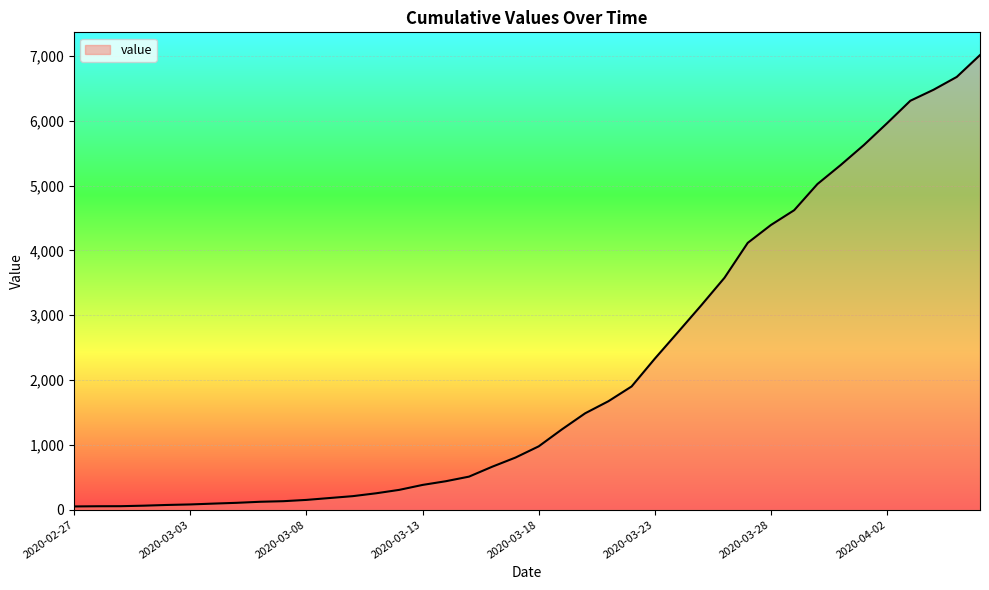

What is the difference between the maximum and minimum values?

6963